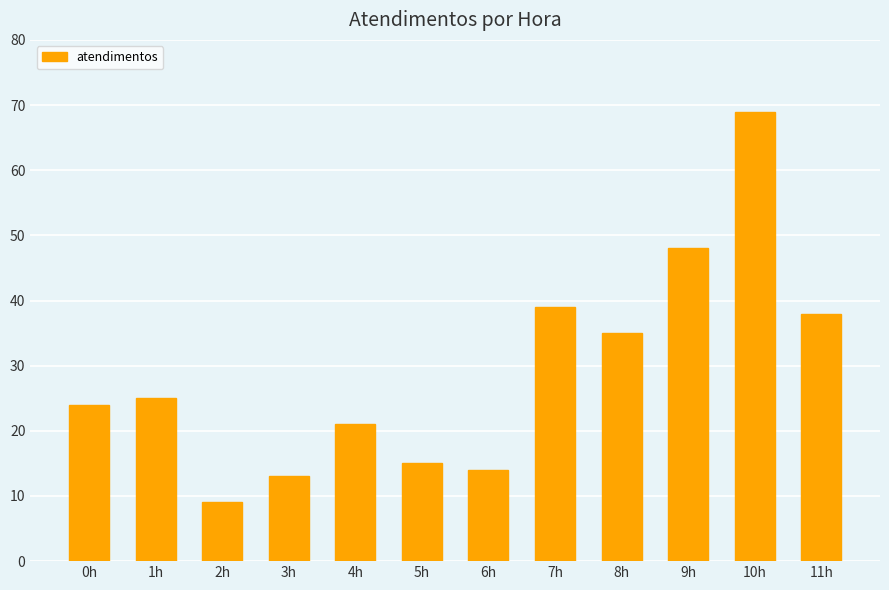

At which category does the chart reach its minimum across all series?

2h